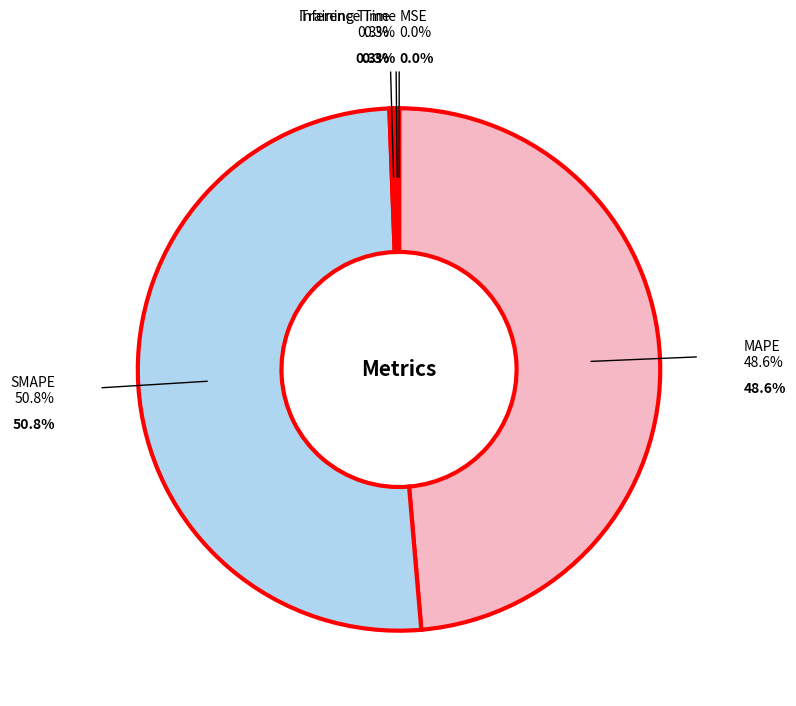

What percentage is NOT represented by MAPE?

51.4%